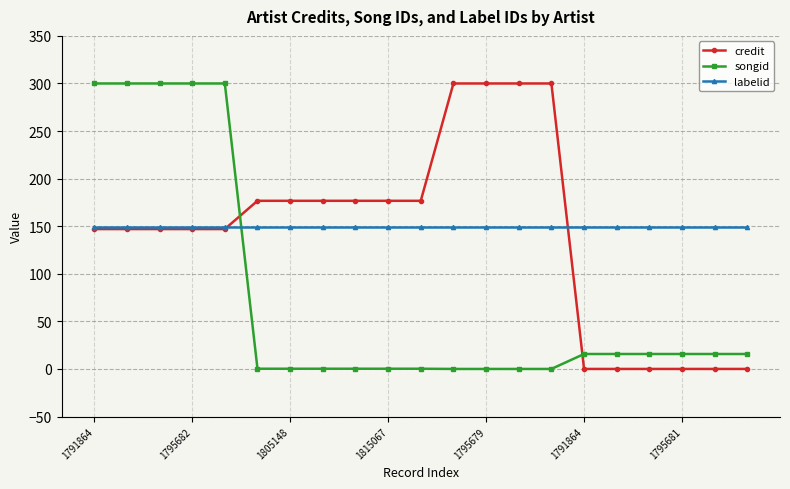

How many times do songid and credit cross each other?

2